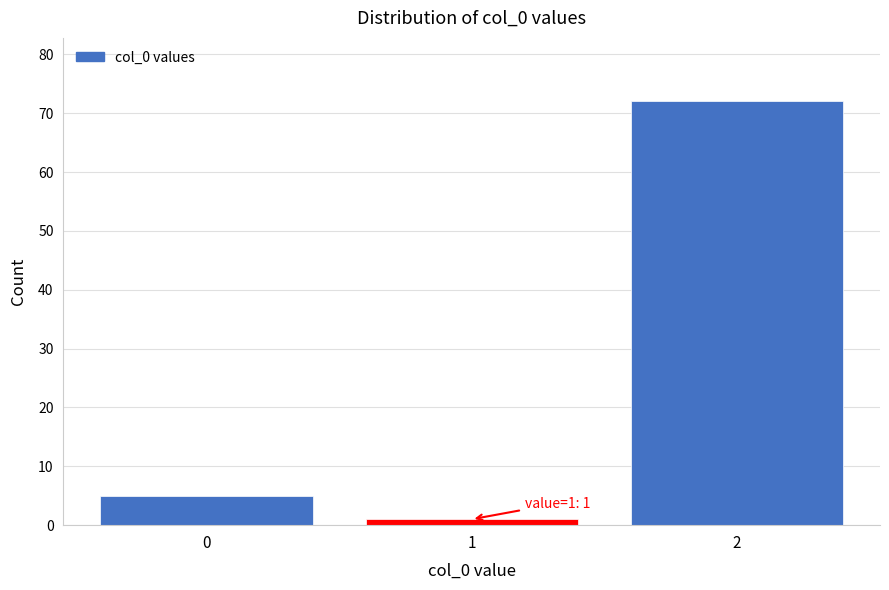

Reading left to right, transcribe all the data shown in this chart.

5	1	72